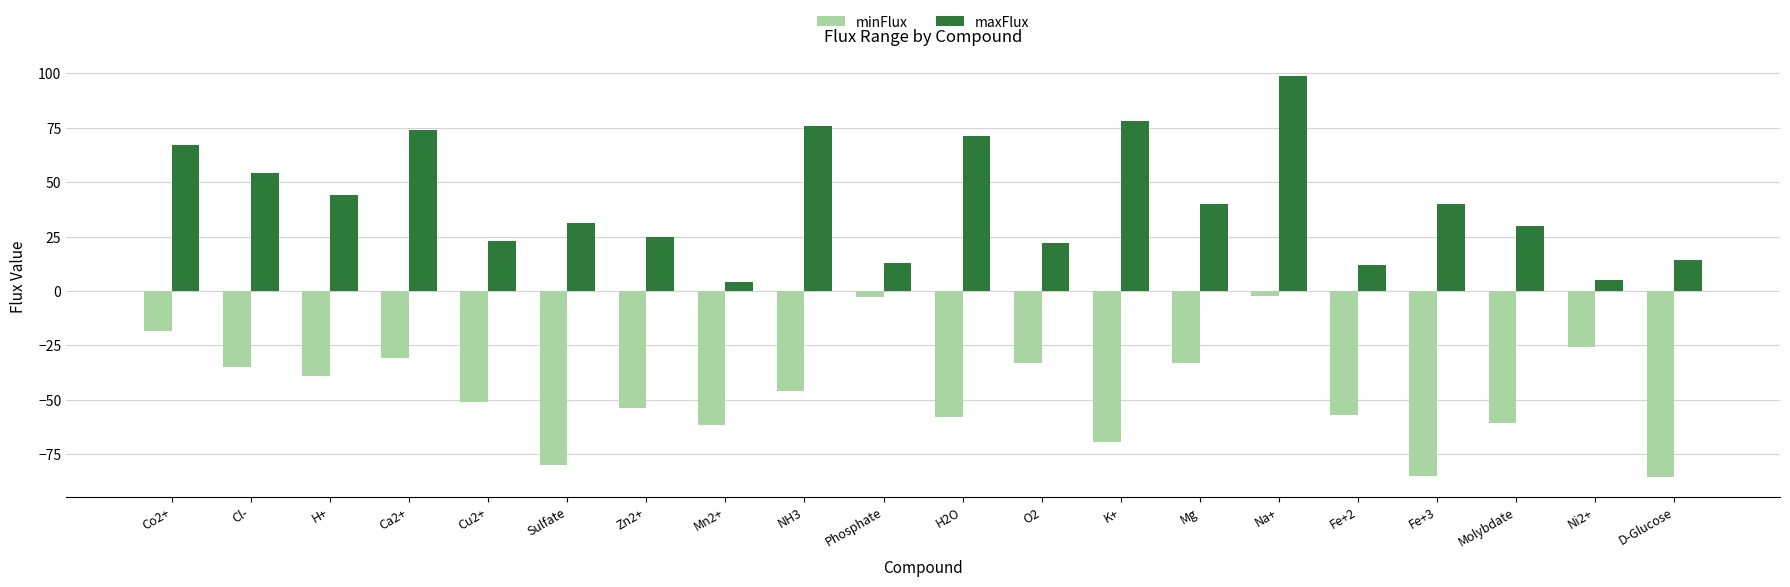

What is the value of the minFlux bar at the 9th from the left?

-46.1